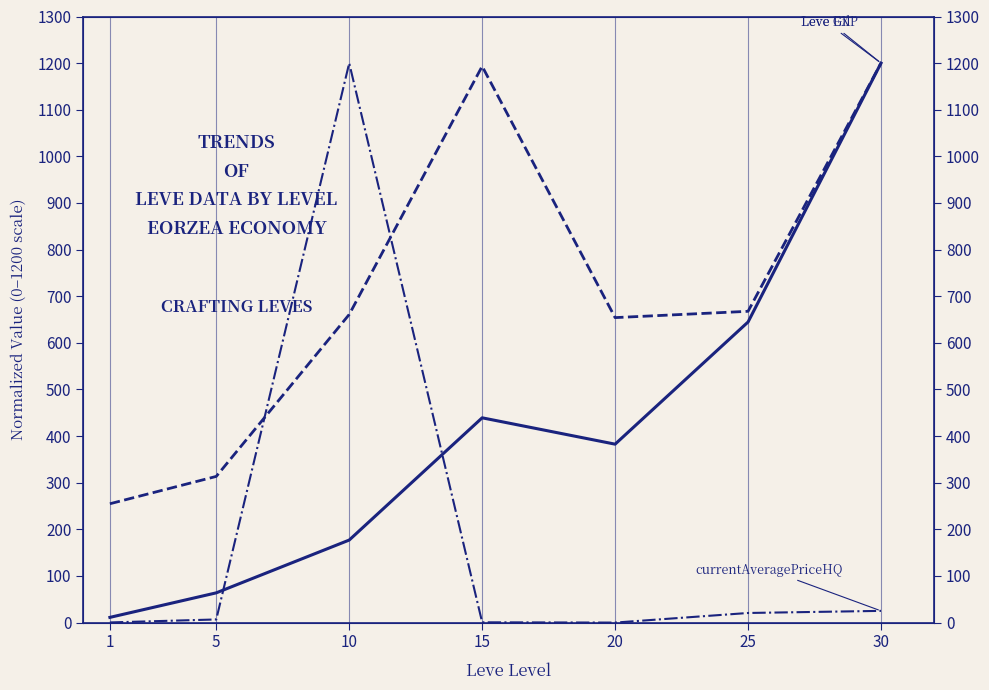

In Leve Gil, how many points are lower than both neighbors (excluding endpoints)?

1